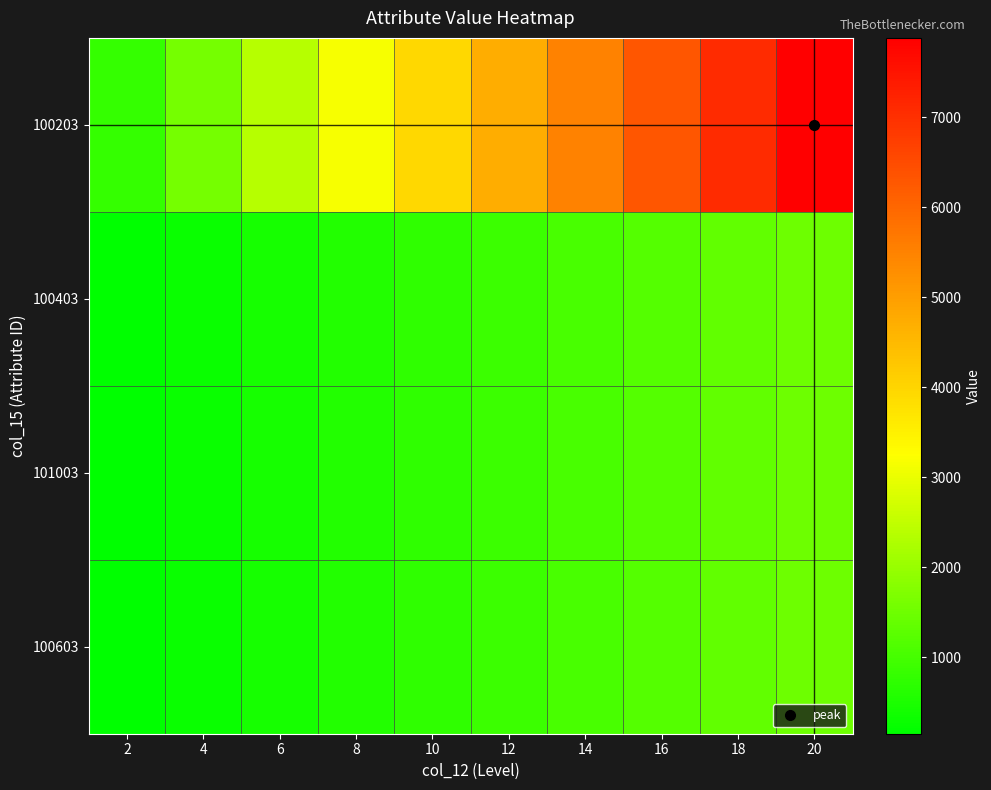

Which has a higher value, 16 or 14?

16